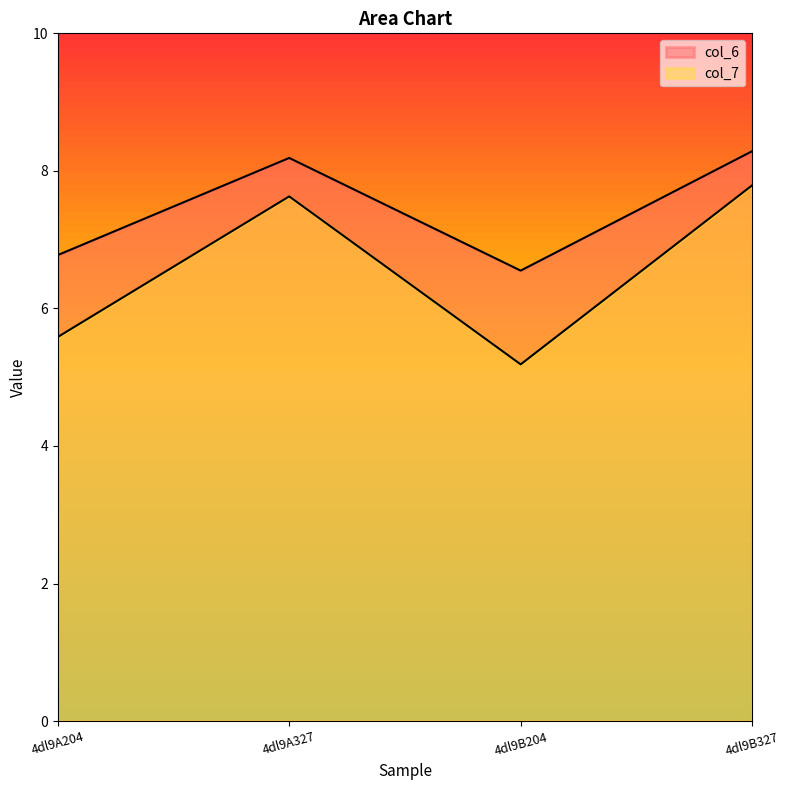

The value of col_7 at 4dl9B327 is 11.2. True or false?

False